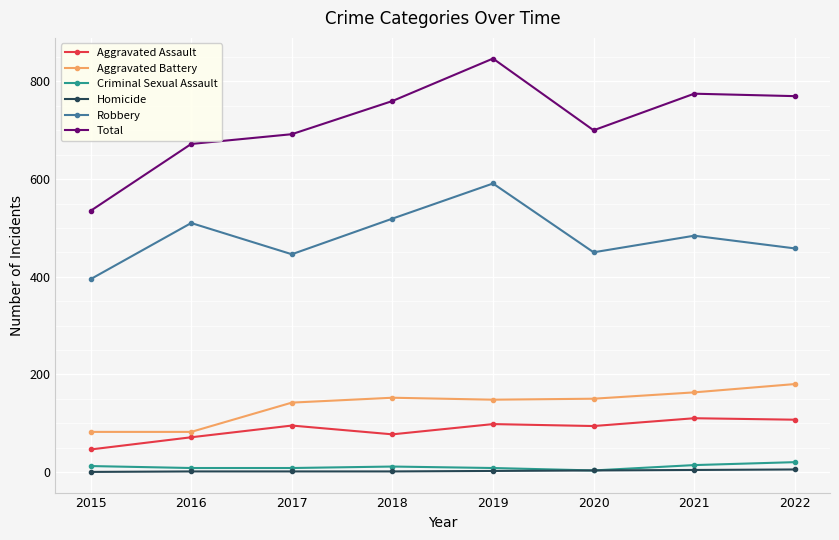

Which series has the widest spread of values?

Total